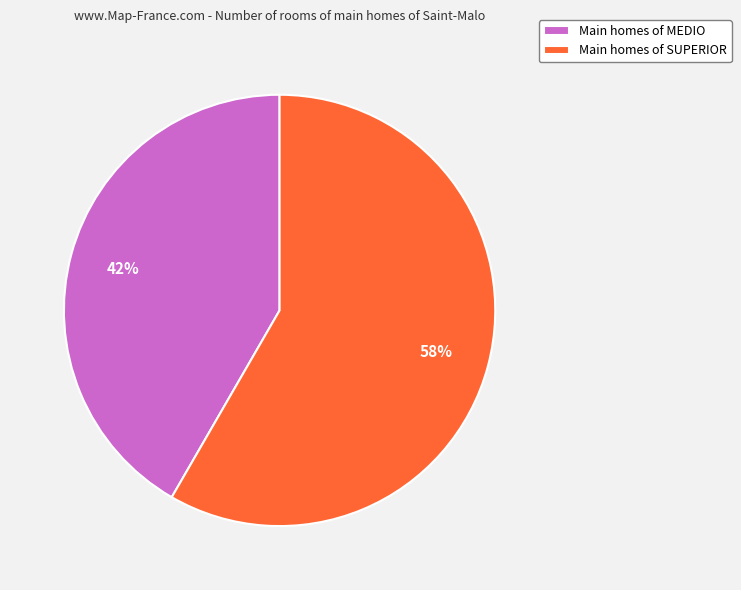

Combined, do Main homes of SUPERIOR and Main homes of MEDIO account for over 50%?

Yes